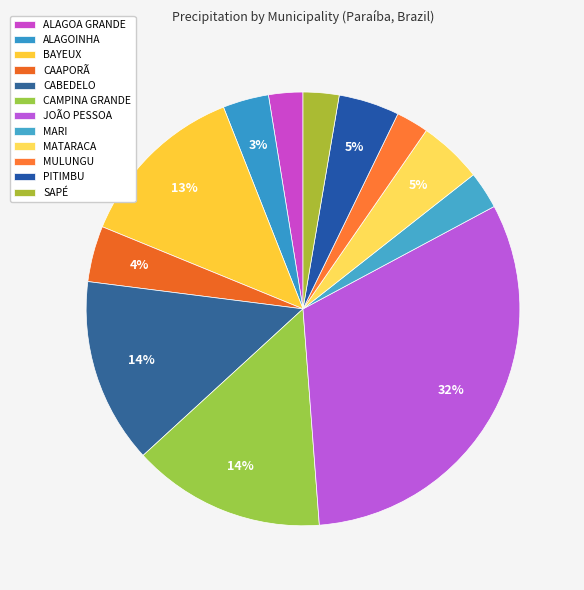

To the nearest percent, what is the combined percentage of ALAGOINHA and SAPÉ?

6%